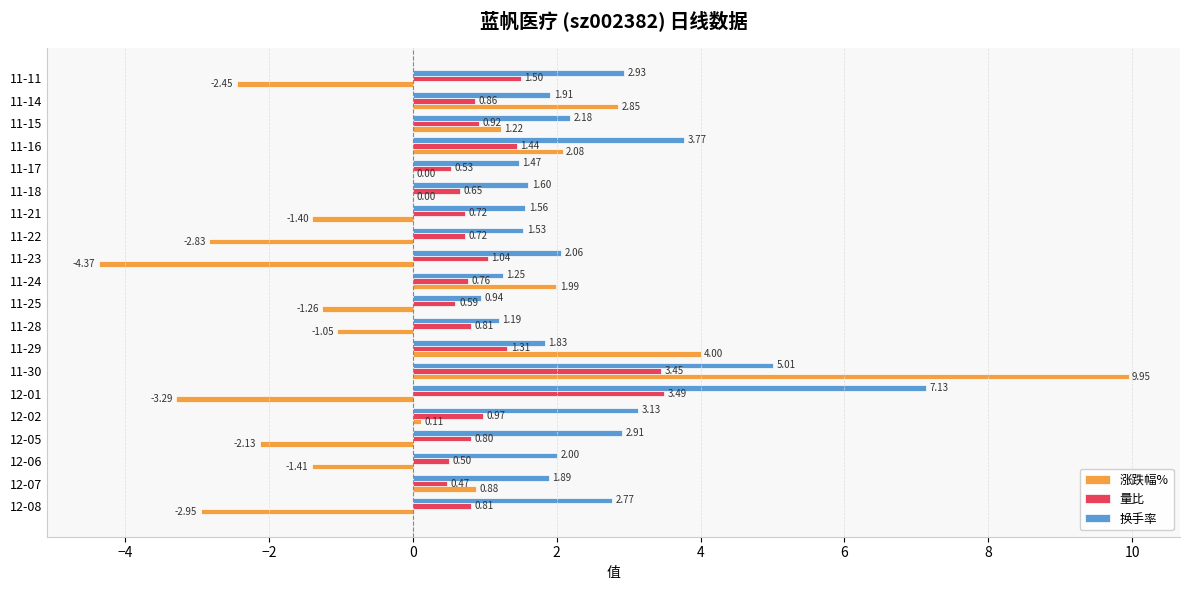

Which series changed the most between 12-01 and 11-30?

涨跌幅%